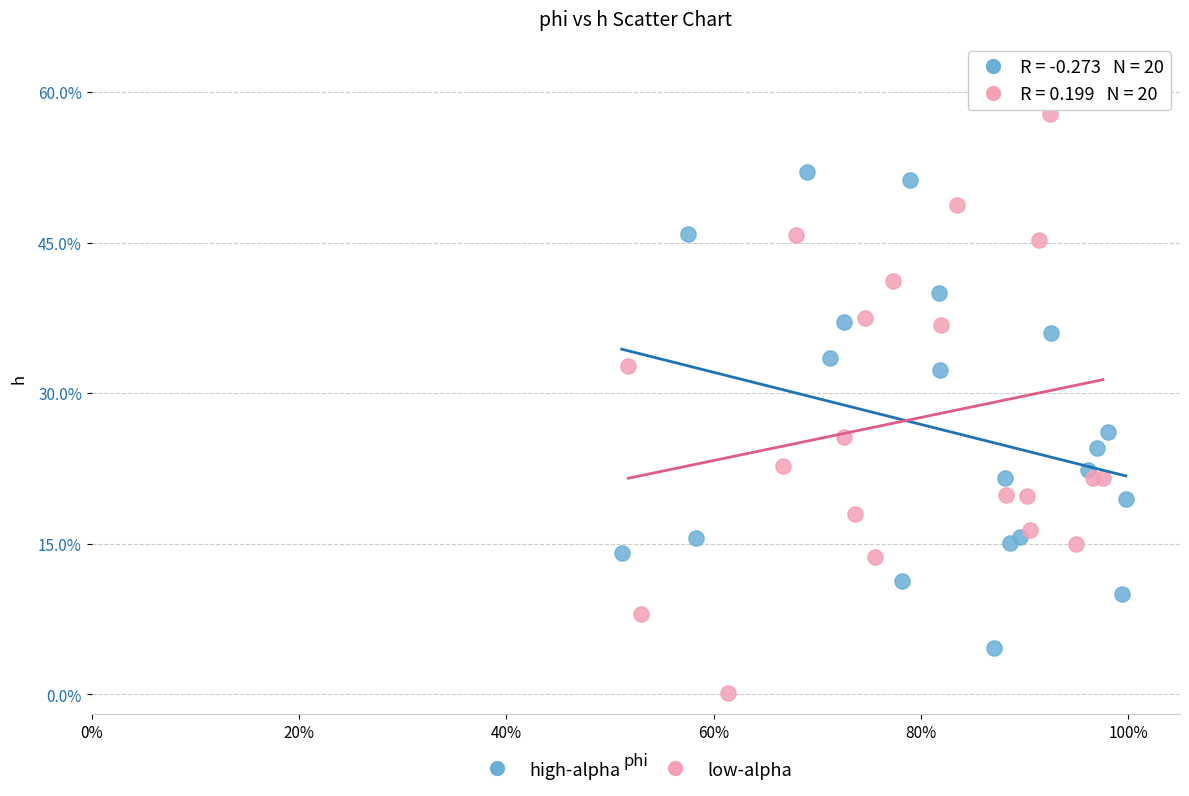

Which series reaches the maximum Y coordinate?

low-alpha